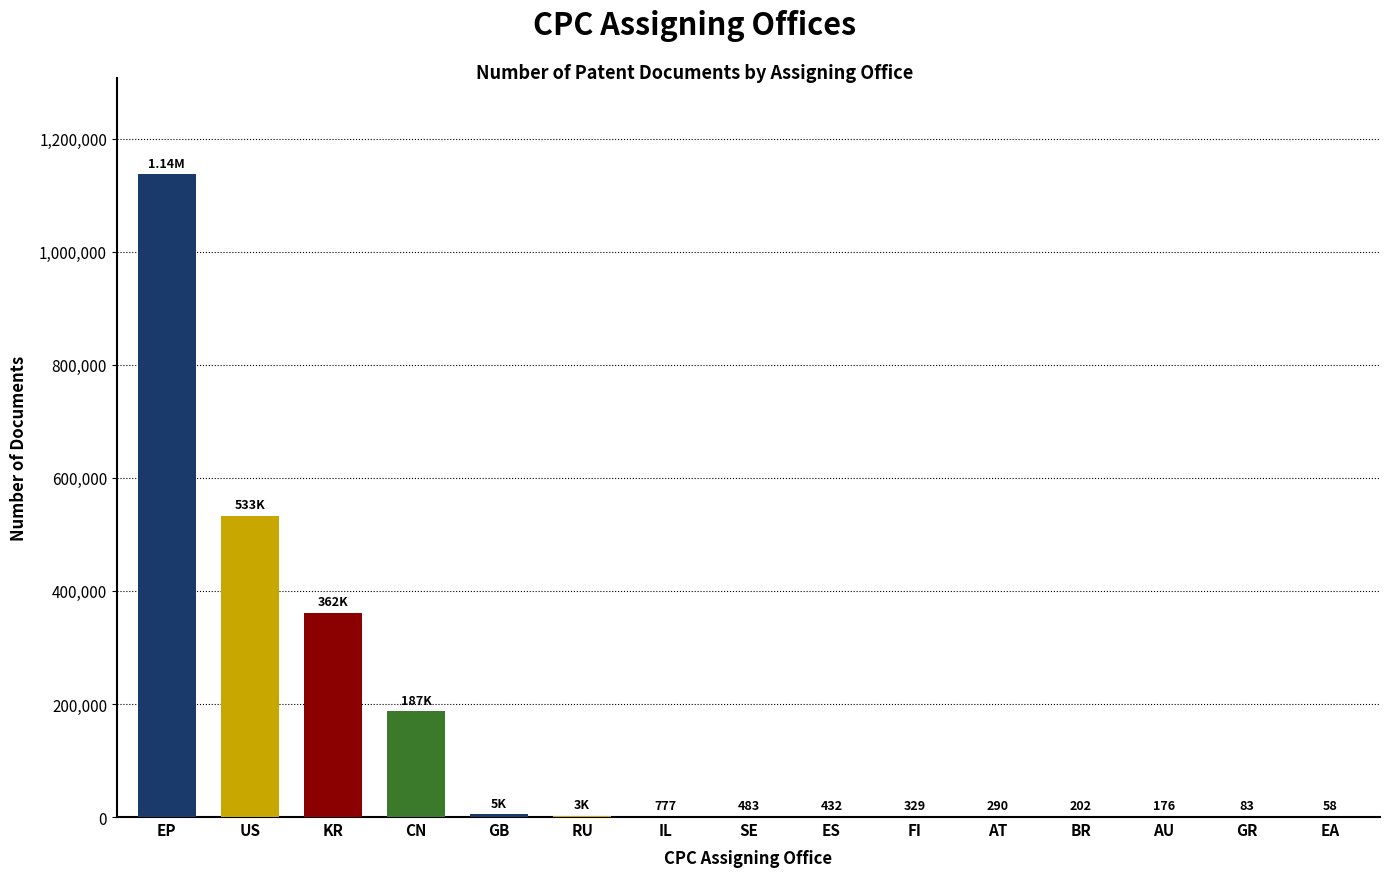

How many distinct data groups are displayed?

1